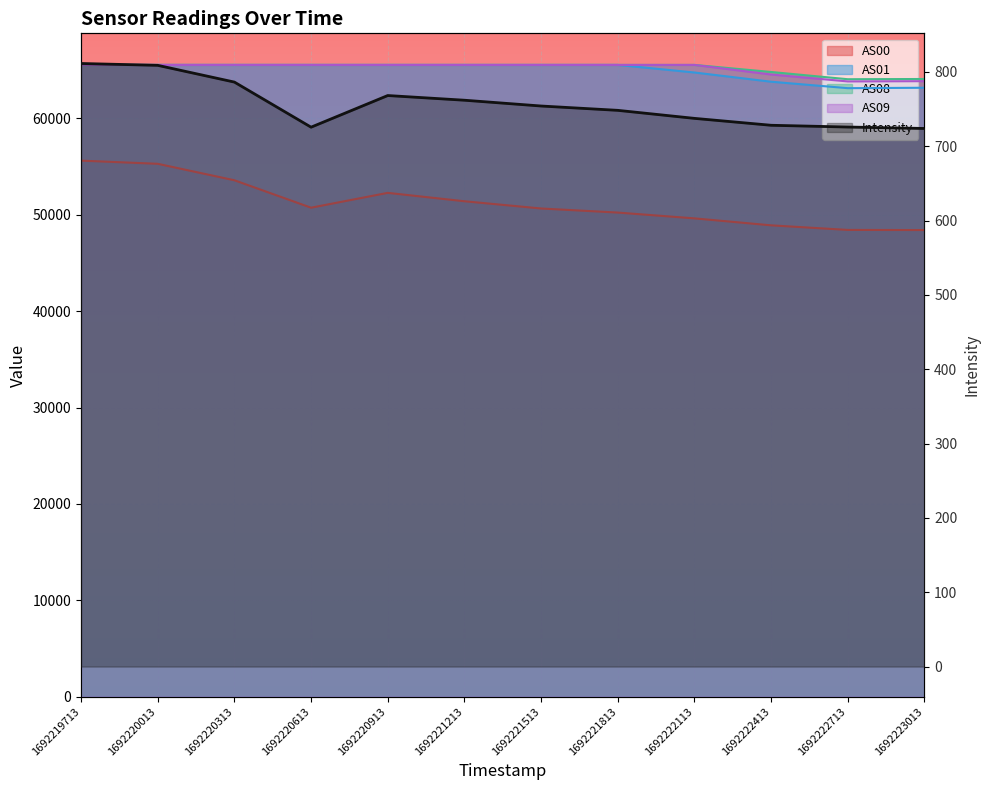

Which category has the highest value across all series?

1692219713